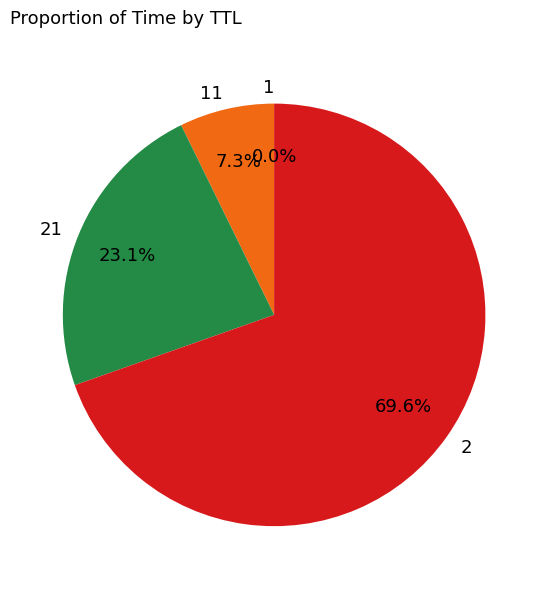

Does any single category account for the majority?

Yes